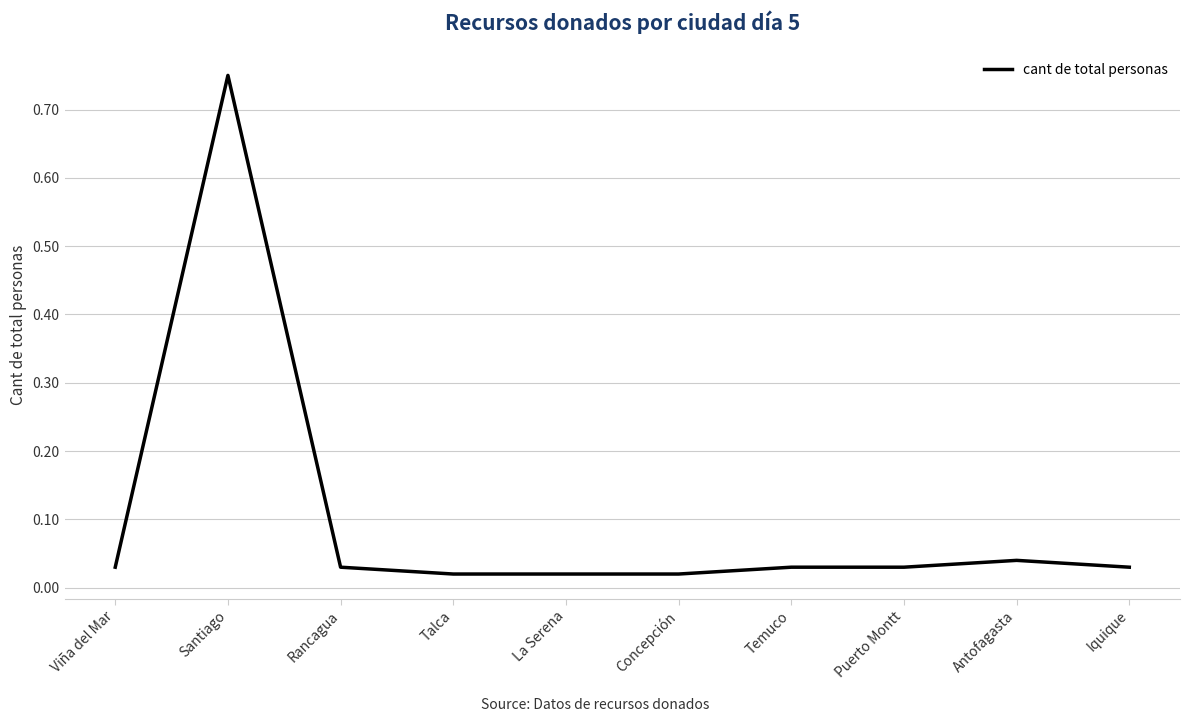

What position from the left is Santiago?

2